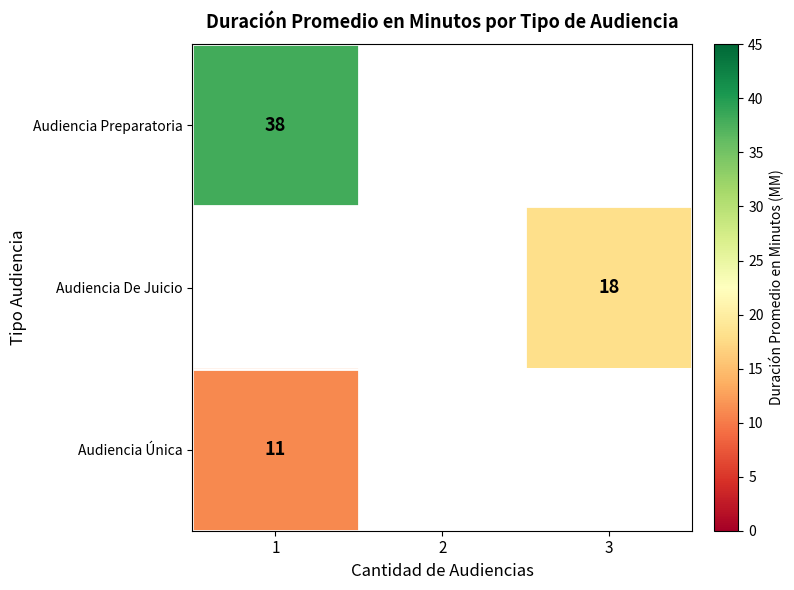

List the series in order of their overall mean, lowest first.

Audiencia Preparatoria, Audiencia De Juicio, Audiencia Única